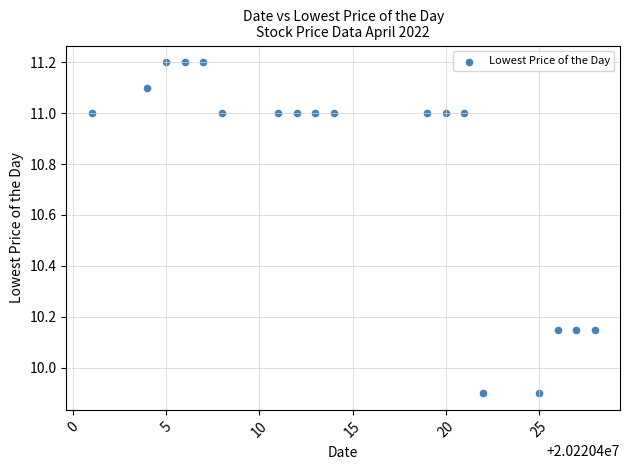

What is the range of Y values (max minus min)?

1.3